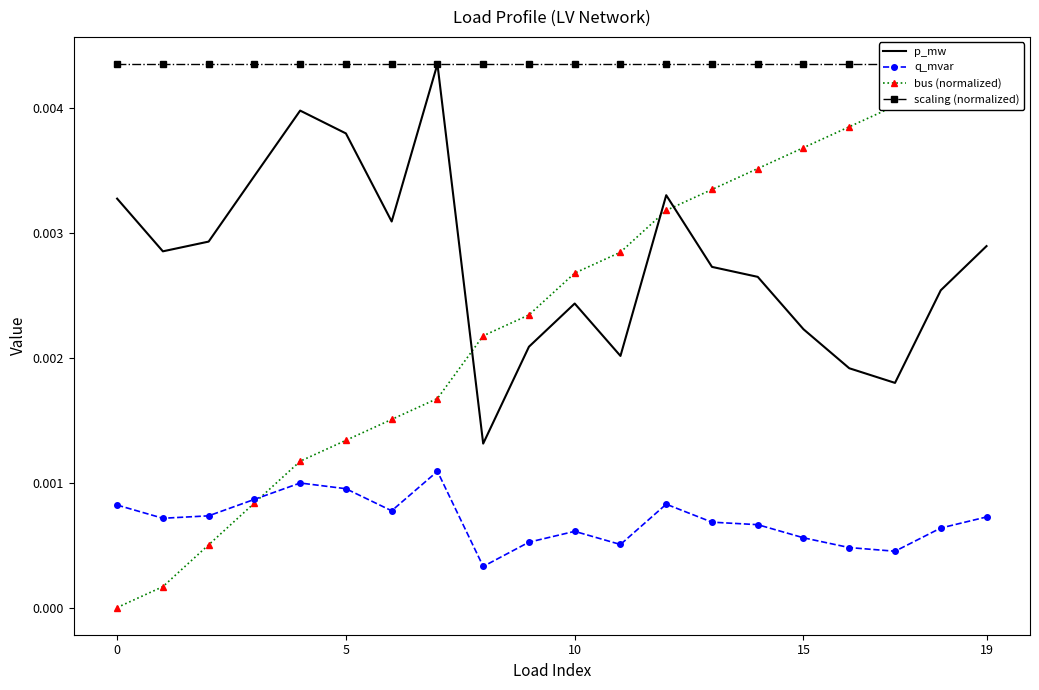

True or false: scaling (normalized) and p_mw cross at least once.

False